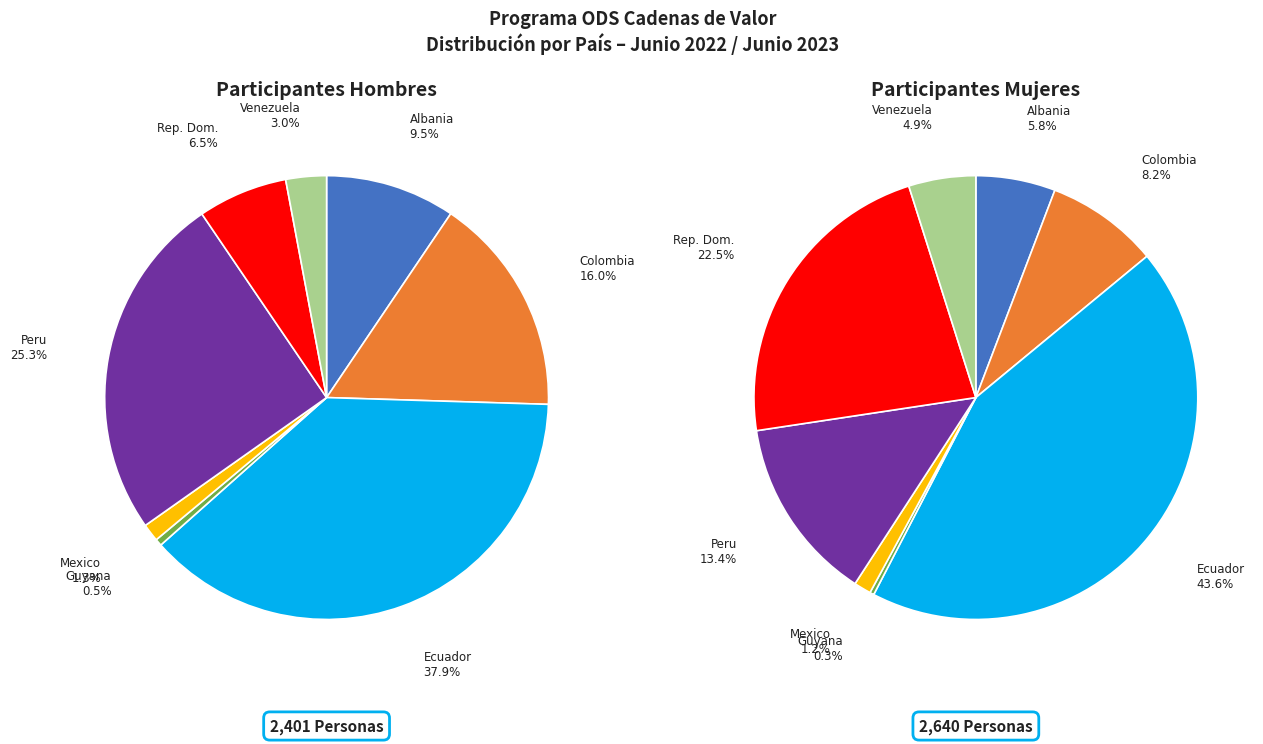

Does 3 account for over 50% of the chart?

No